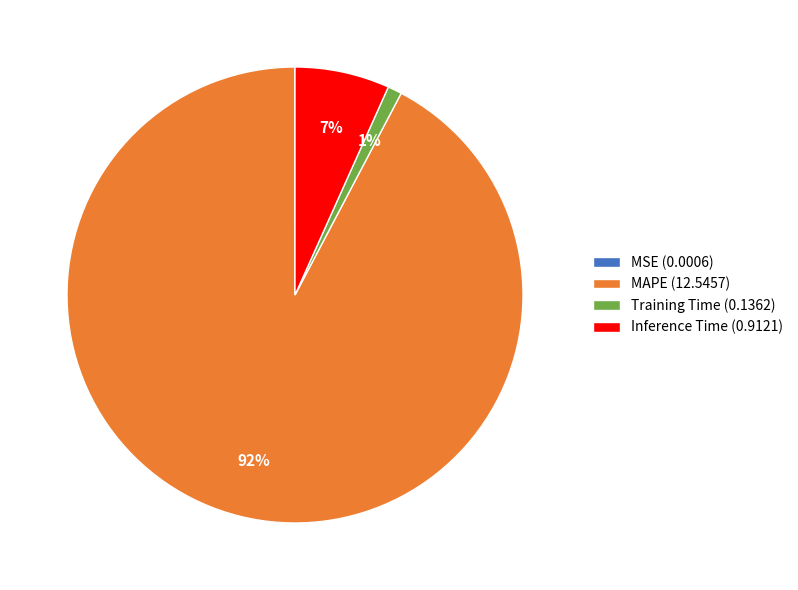

Which has a higher value, Inference Time (0.9121) or Training Time (0.1362)?

Inference Time (0.9121)